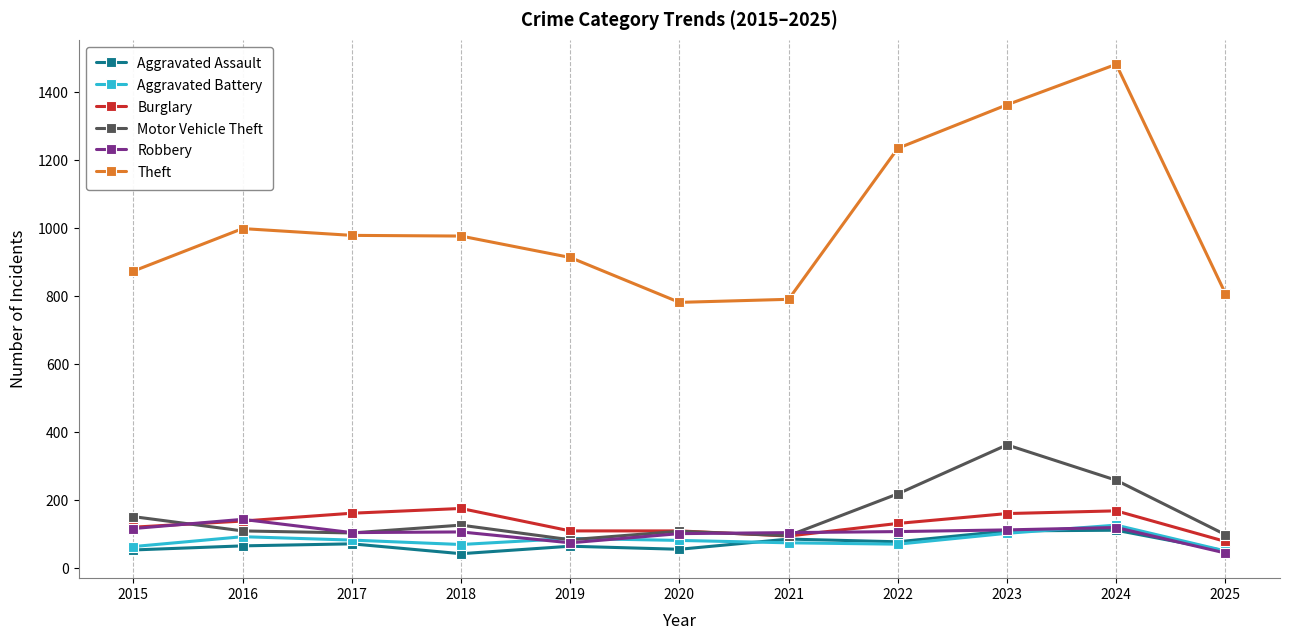

What is the value of the Burglary point at the 11th from the left?

79